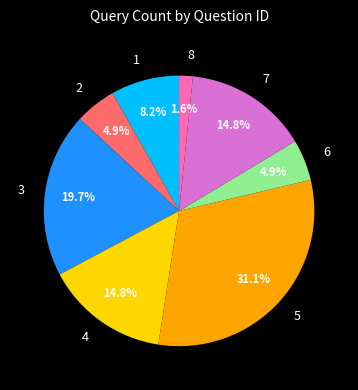

What percentage is the 5 slice, to the nearest percent?

31%